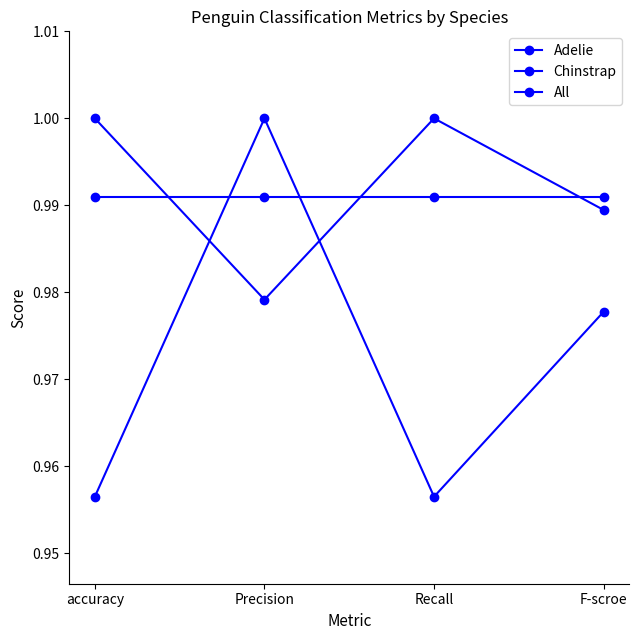

Which series ends up on top after the final intersection of Adelie and Chinstrap?

Adelie